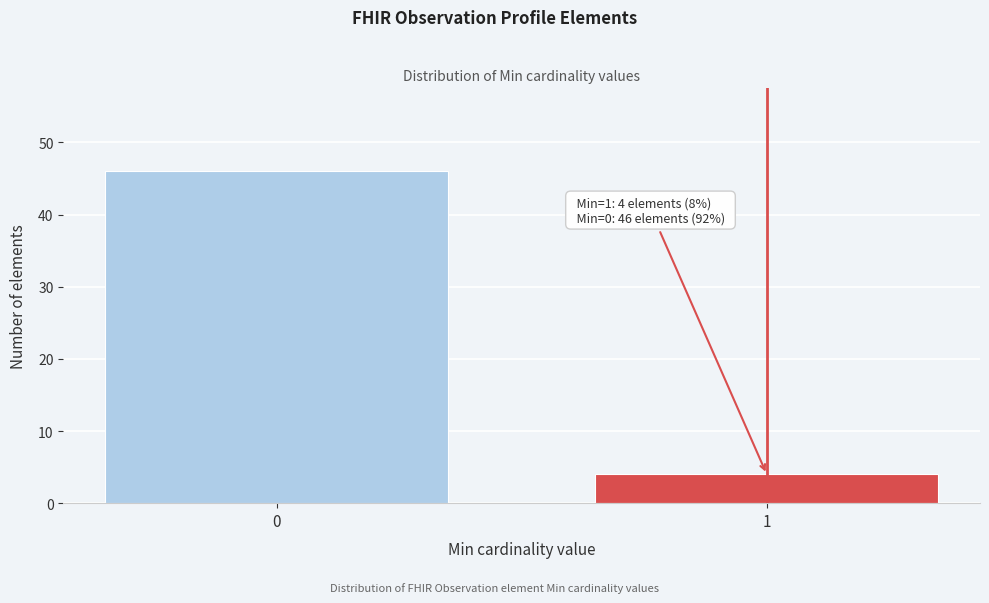

Reading left to right, extract all data points from this chart.

46	4